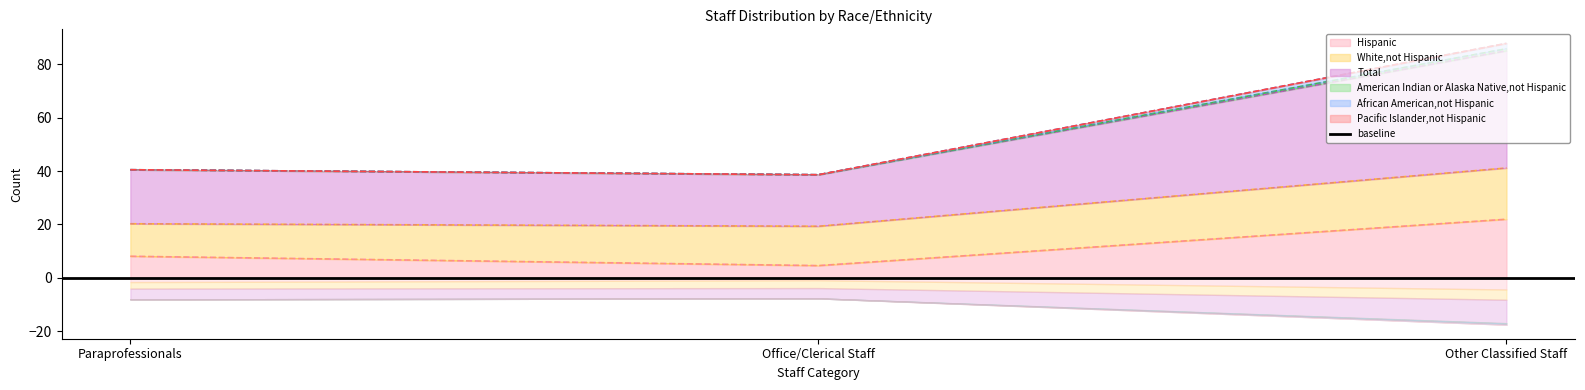

What is the label of the 2nd point from the left?

Office/Clerical Staff